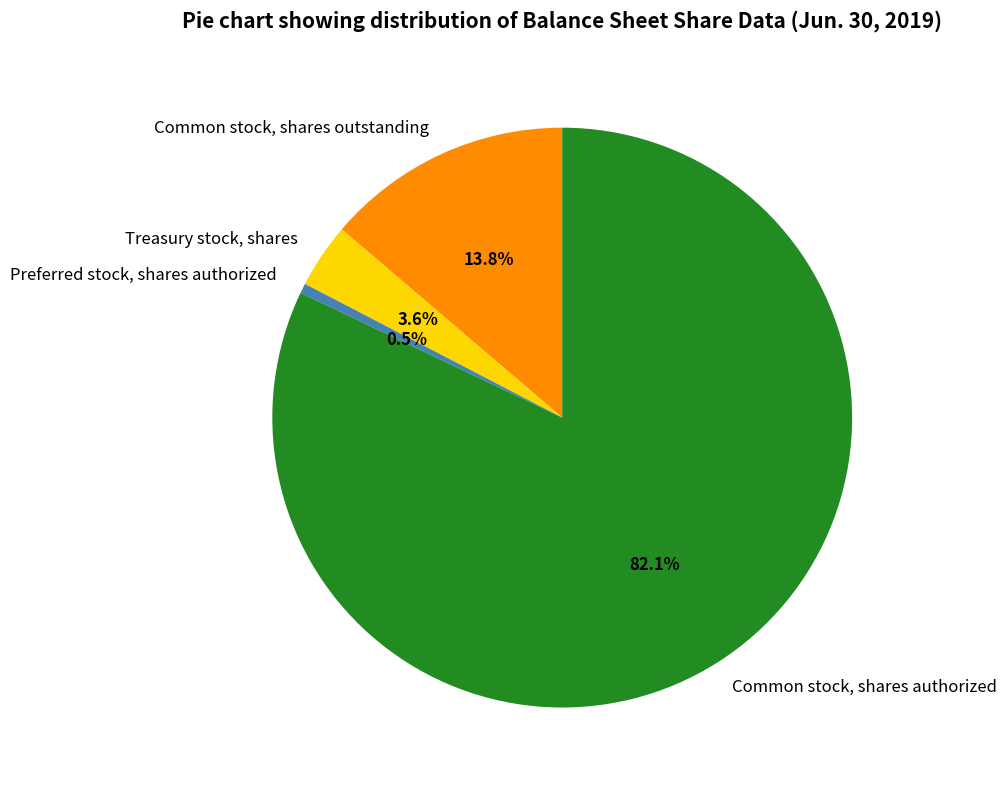

To the nearest percent, what is the difference between the largest and smallest slice percentages?

82%